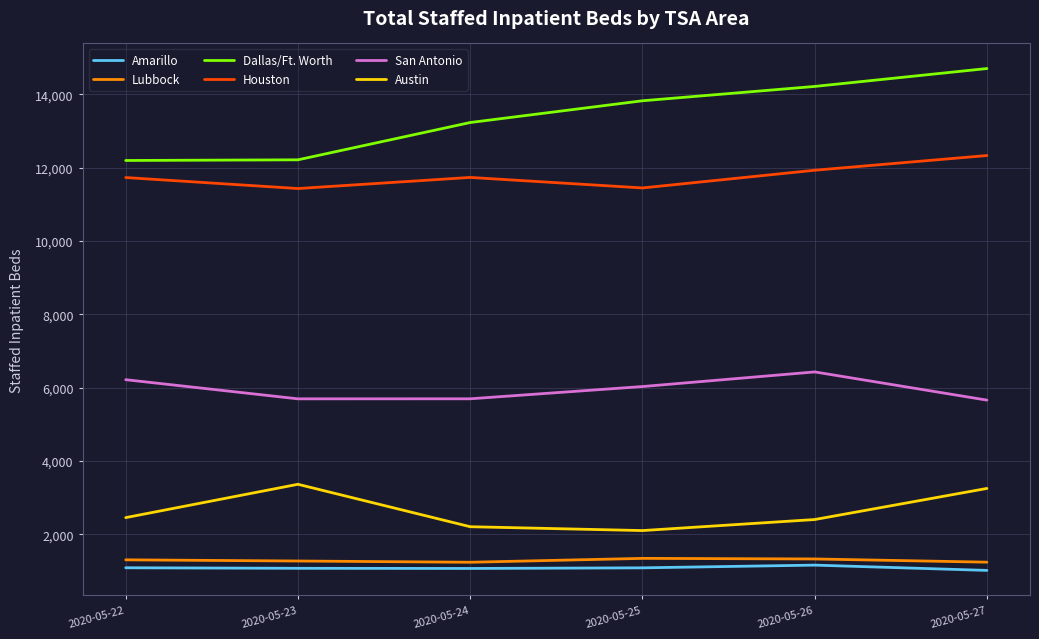

Which series has the largest range (max minus min)?

Dallas/Ft. Worth